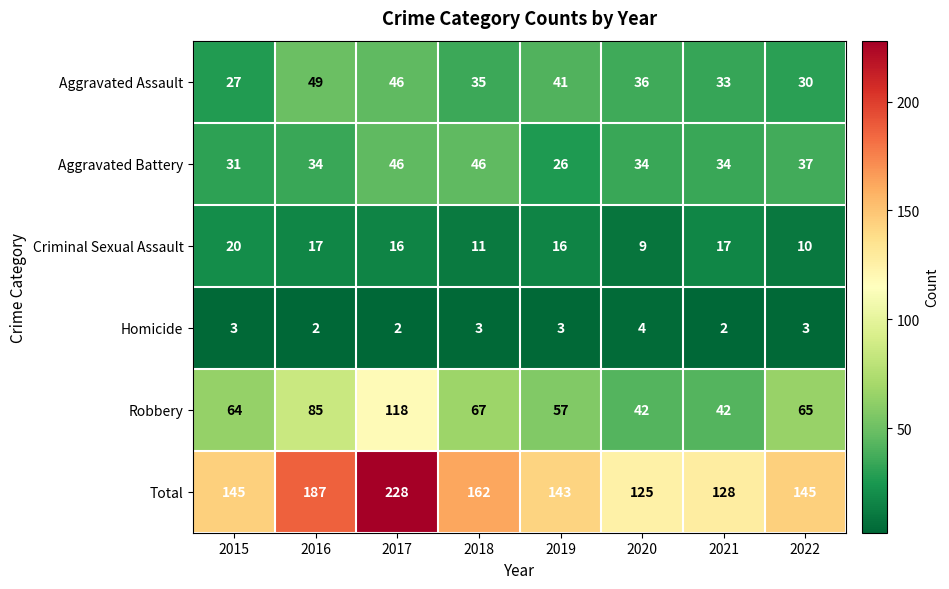

Which series has the largest total across all categories?

Total